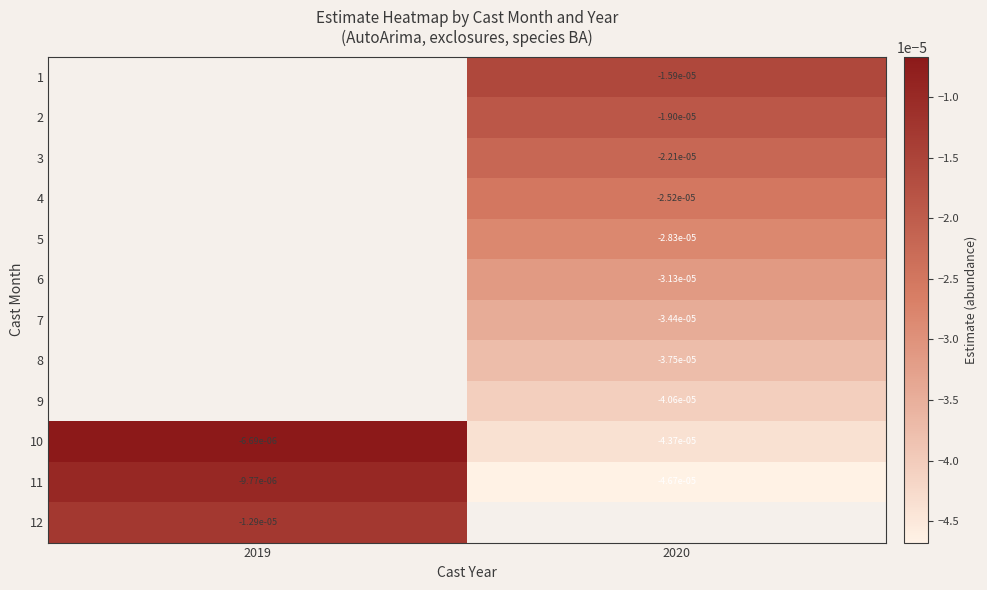

Which series changed the most between 2019 and 2020?

11